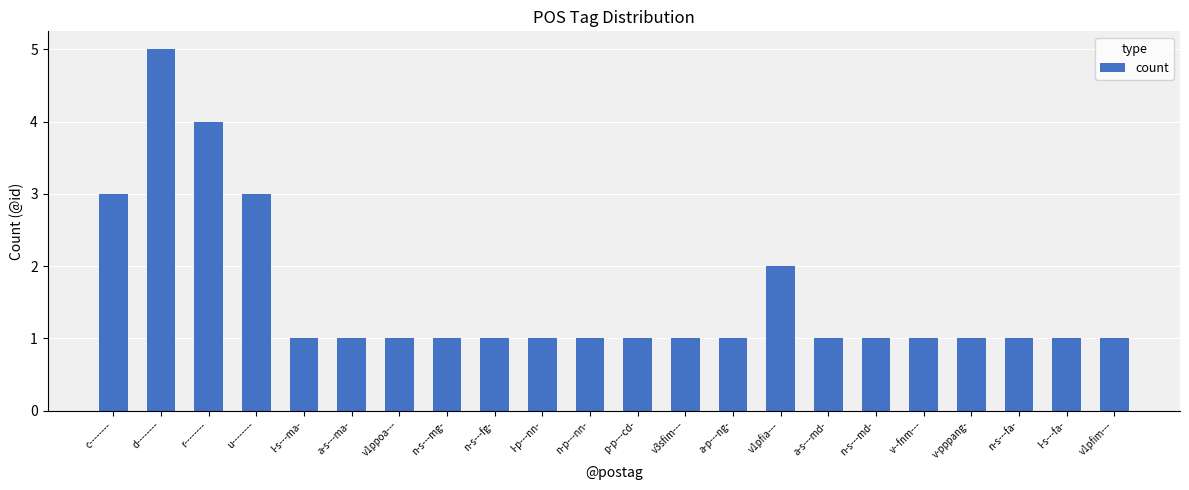

Reading right to left, list all the values displayed in this chart.

1	1	1	1	1	1	1	2	1	1	1	1	1	1	1	1	1	1	3	4	5	3